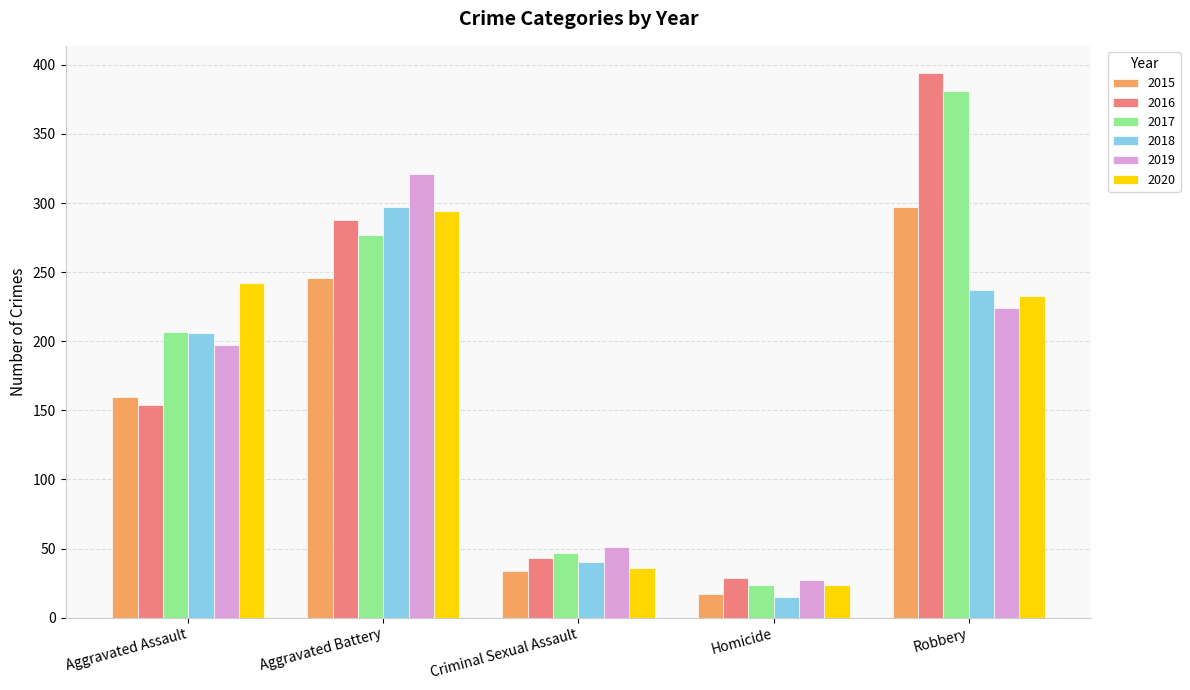

Is it true that 2020 equals 135 at Robbery?

False